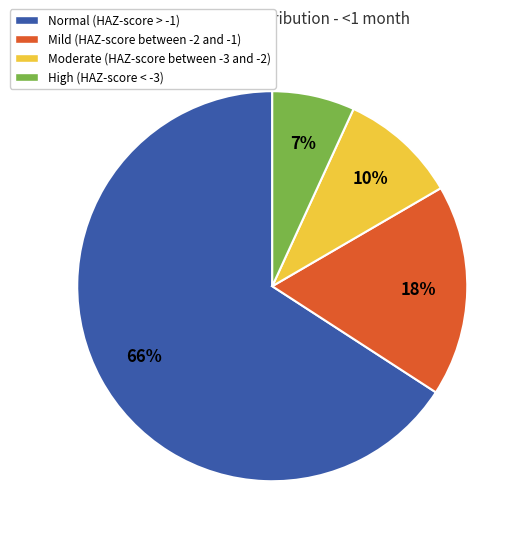

How many segments does this pie chart have?

4